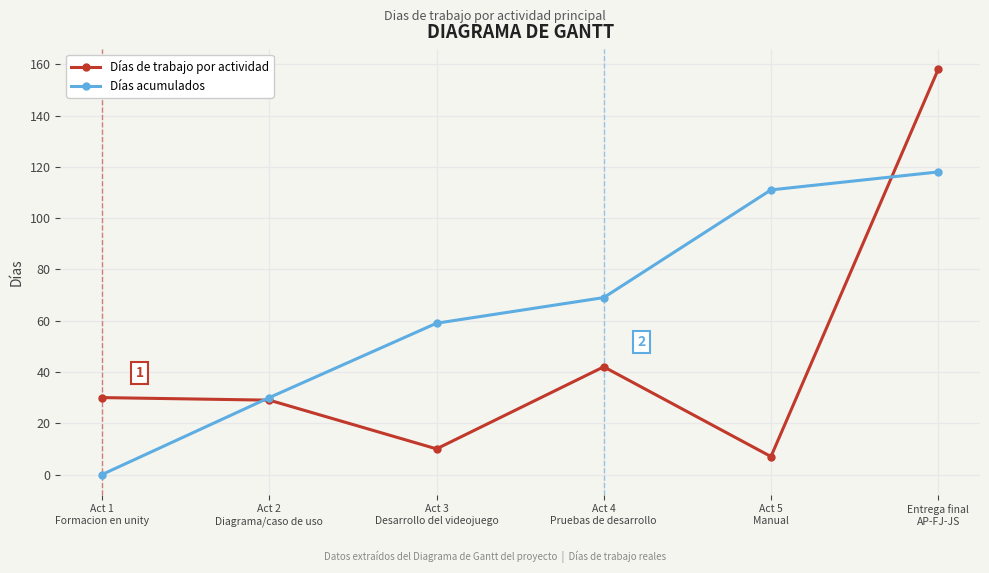

List the series in order of their overall mean, highest first.

Días acumulados, Días de trabajo por actividad